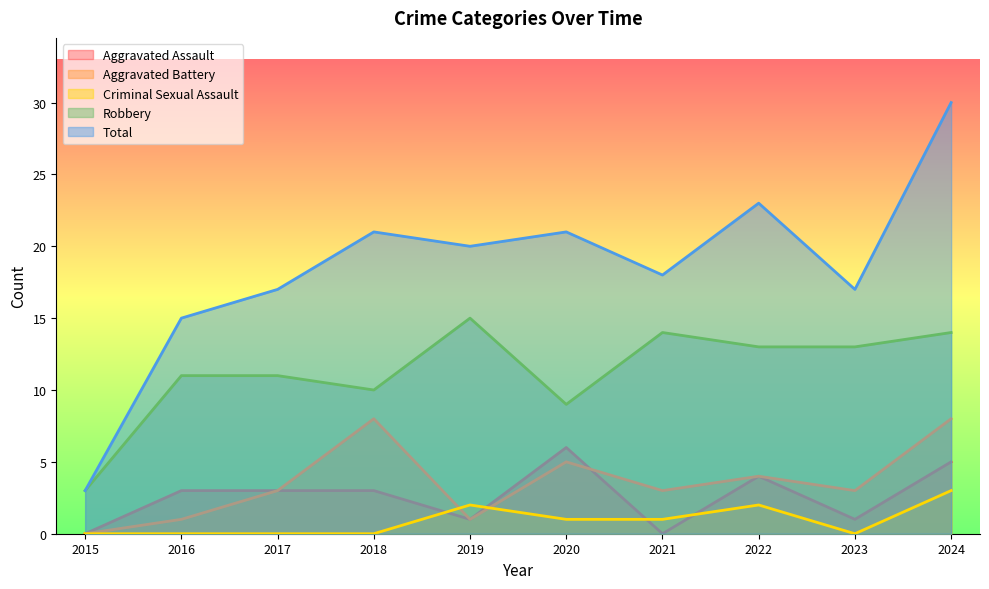

Between 2020 and 2015, which is larger?

2020